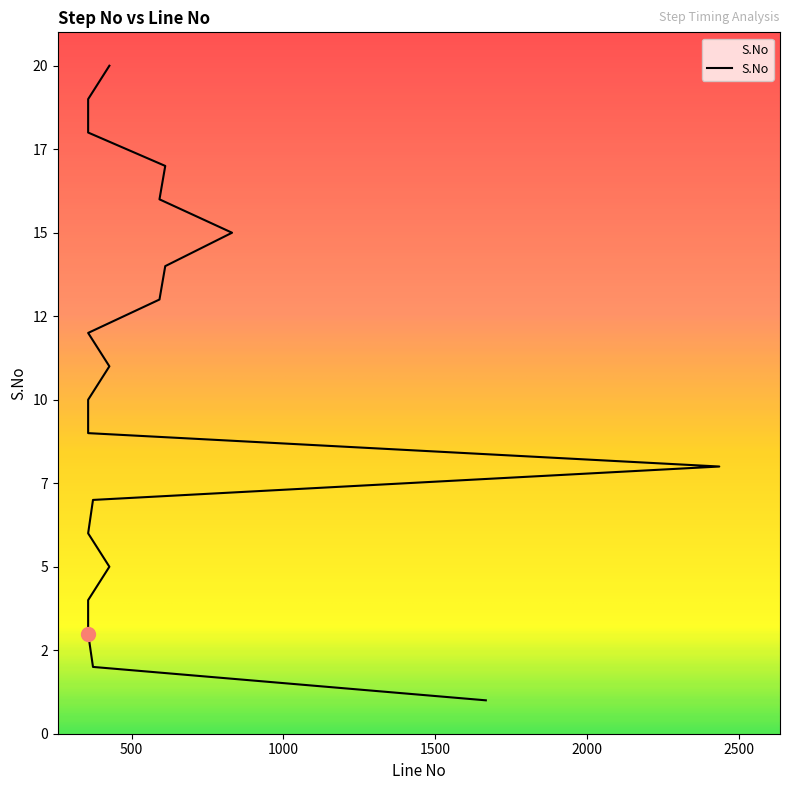

How many values exceed 11?

9